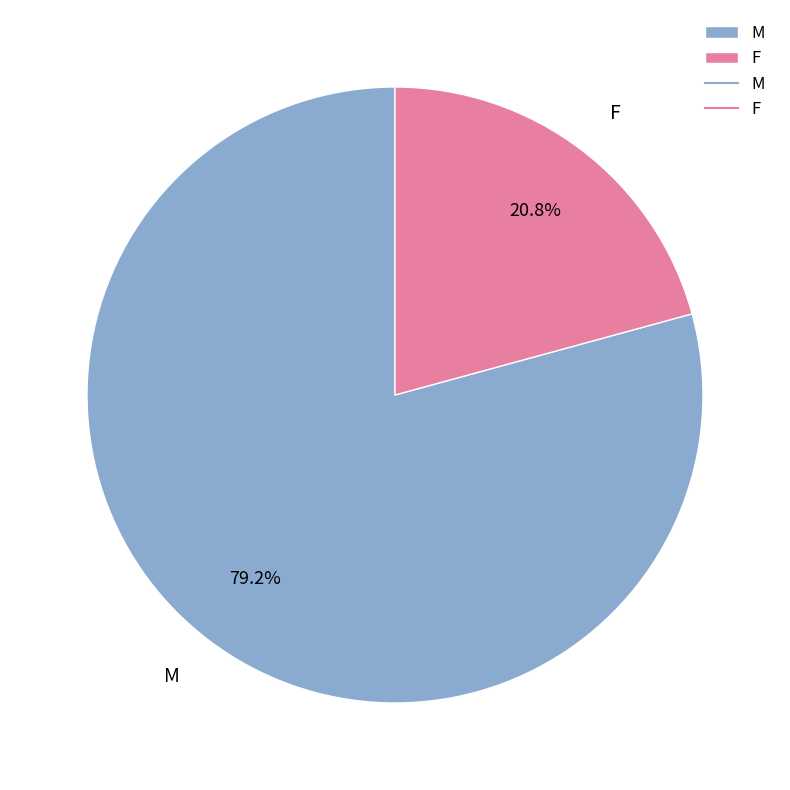

Rank the categories by value from lowest to highest.

F, M